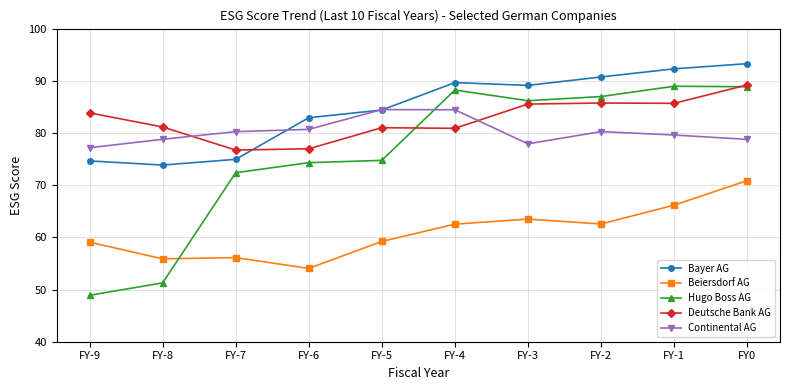

What is the spread (max minus min) of values at FY-6?

28.9